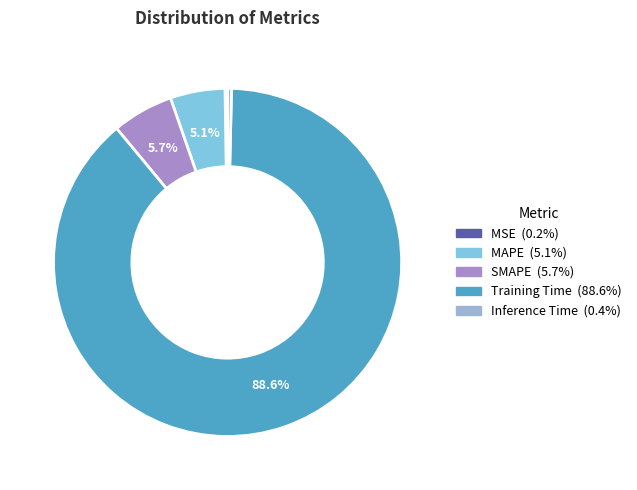

How much of the chart is everything except Inference Time?

99.6%